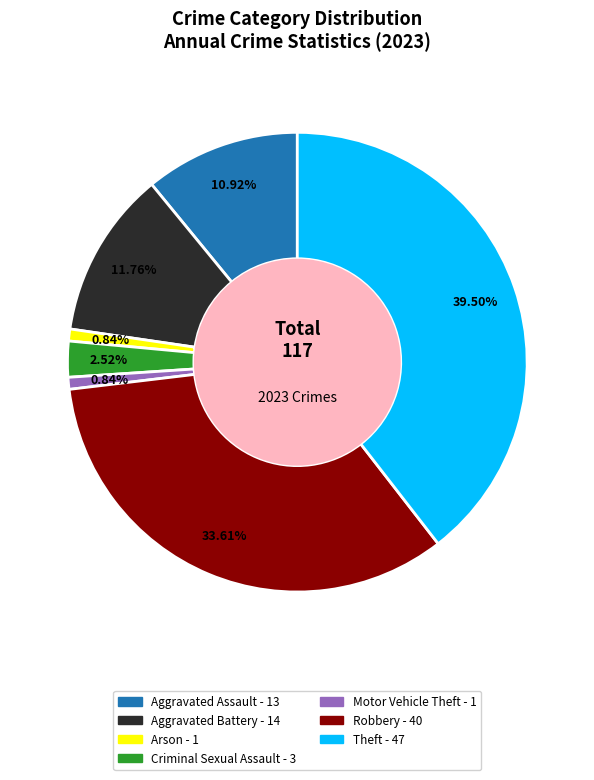

Is there a majority slice in this chart?

No